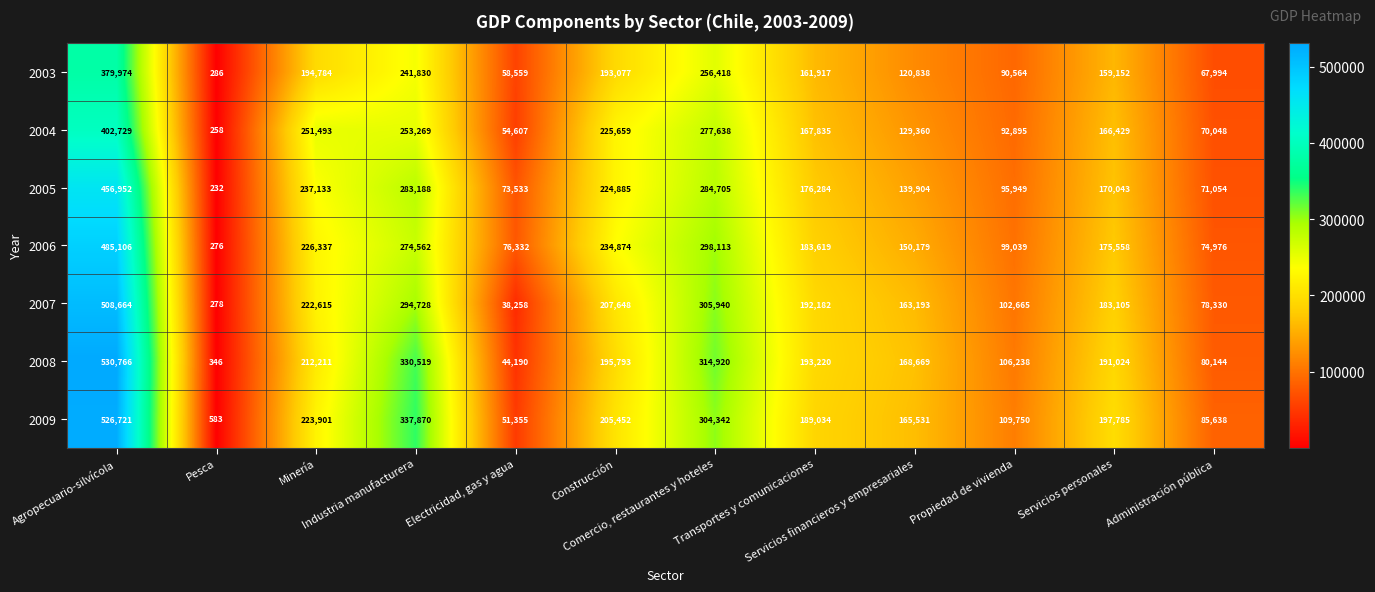

At how many categories does at least one series exceed 40325?

11